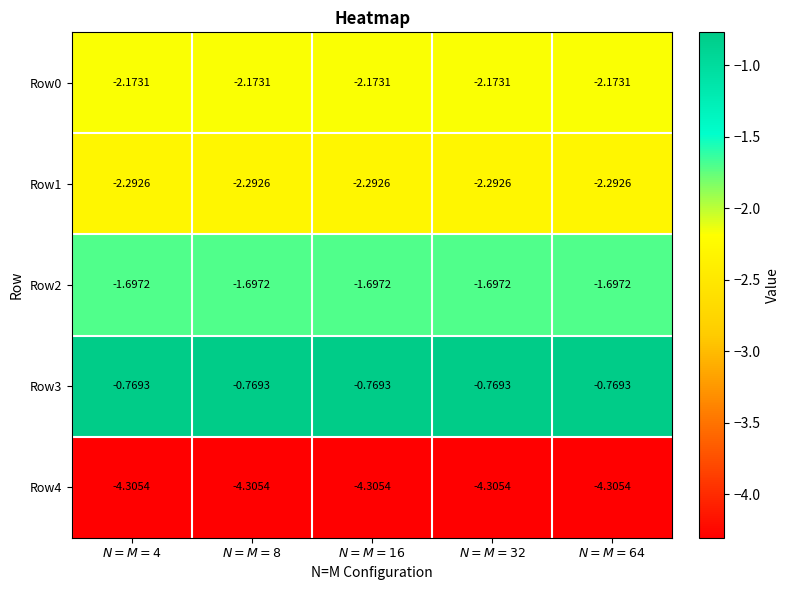

Reading left to right, what are all the values shown in this chart?

Row0: $N=M=4$=-2.2	$N=M=8$=-2.2	$N=M=16$=-2.2	$N=M=32$=-2.2	$N=M=64$=-2.2
Row1: $N=M=4$=-2.3	$N=M=8$=-2.3	$N=M=16$=-2.3	$N=M=32$=-2.3	$N=M=64$=-2.3
Row2: $N=M=4$=-1.7	$N=M=8$=-1.7	$N=M=16$=-1.7	$N=M=32$=-1.7	$N=M=64$=-1.7
Row3: $N=M=4$=-0.8	$N=M=8$=-0.8	$N=M=16$=-0.8	$N=M=32$=-0.8	$N=M=64$=-0.8
Row4: $N=M=4$=-4.3	$N=M=8$=-4.3	$N=M=16$=-4.3	$N=M=32$=-4.3	$N=M=64$=-4.3